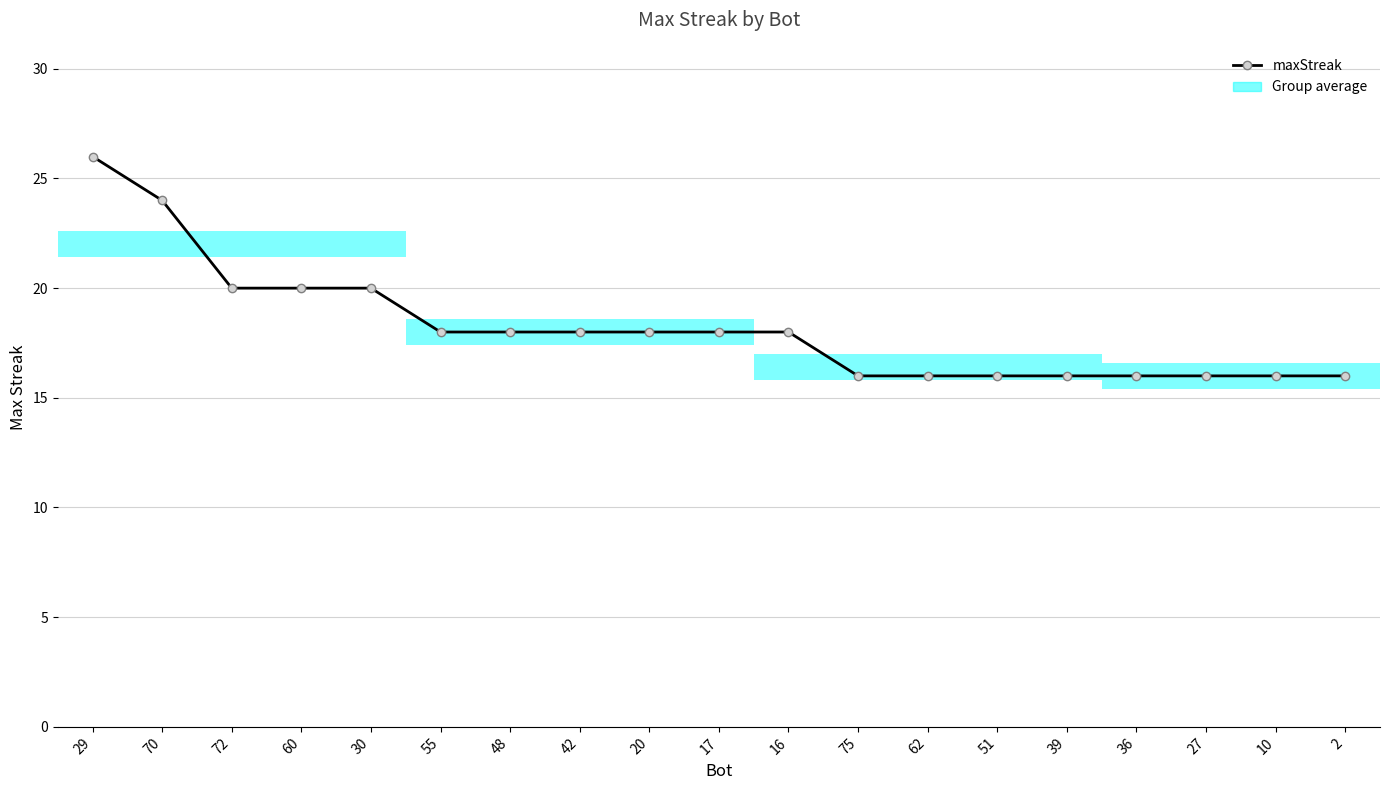

Are the bars horizontal?

Yes